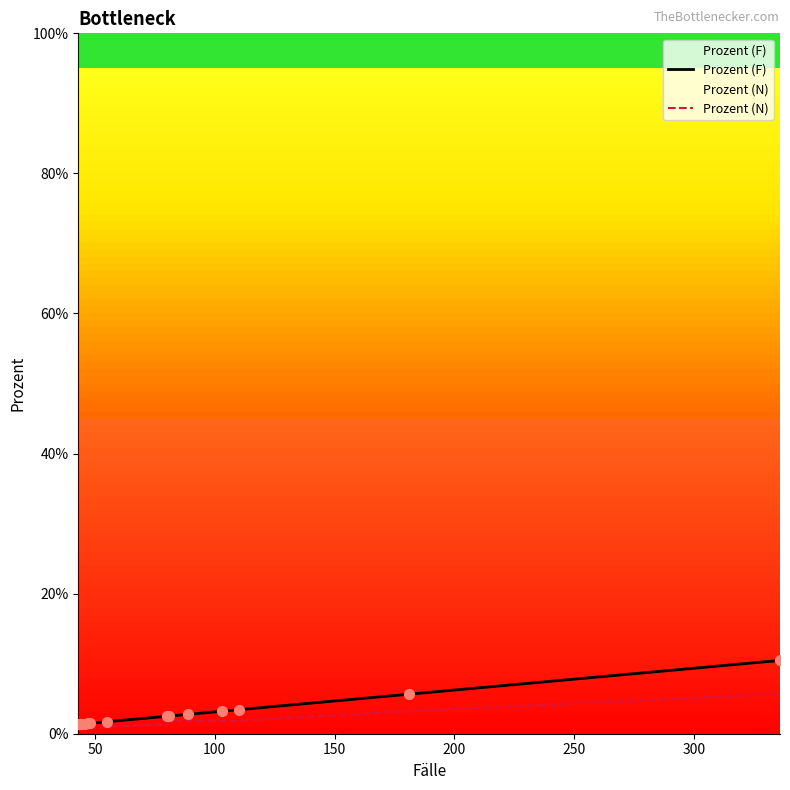

What are all the series names shown in the legend?

Prozent (F), Prozent (N)